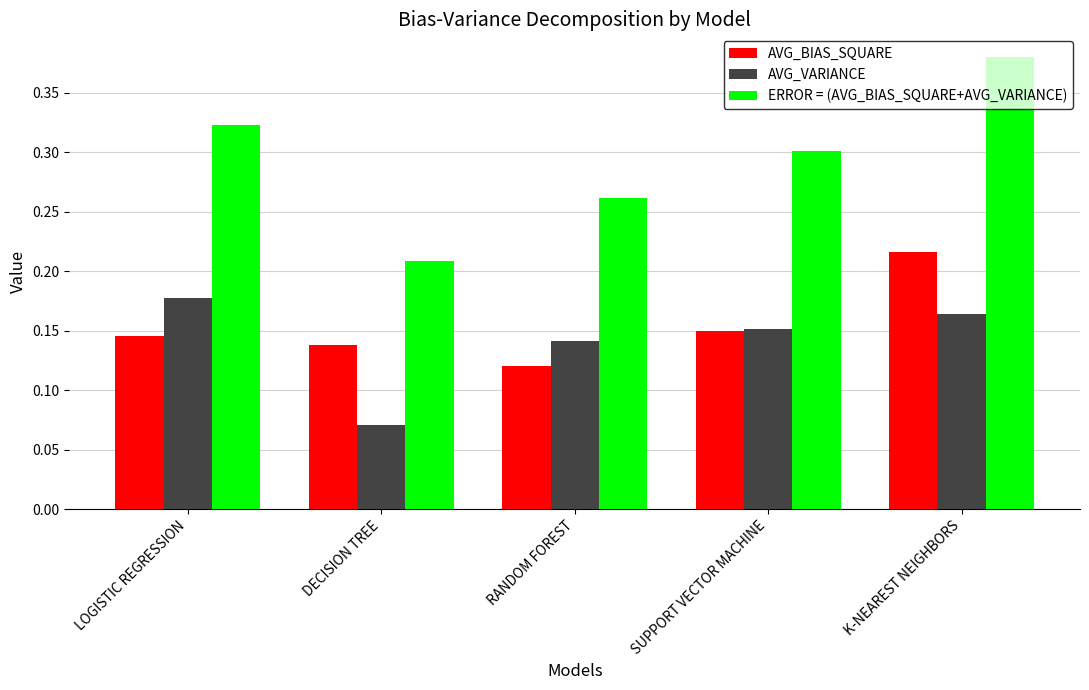

List the labels in order of AVG_VARIANCE value, largest first.

LOGISTIC REGRESSION, K-NEAREST NEIGHBORS, SUPPORT VECTOR MACHINE, RANDOM FOREST, DECISION TREE